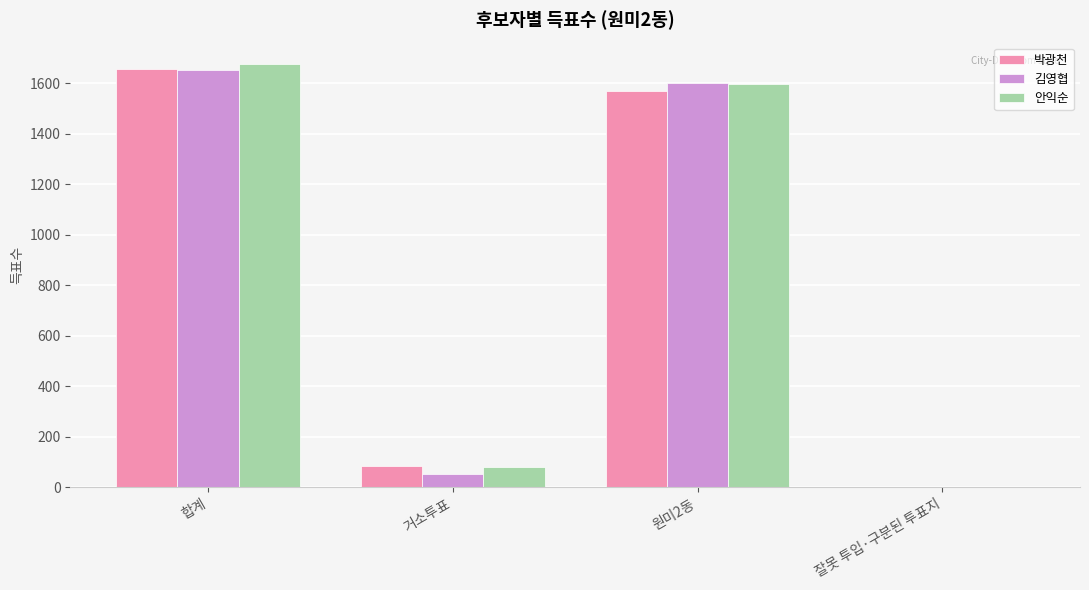

What is the total value across all series at 합계?

4989